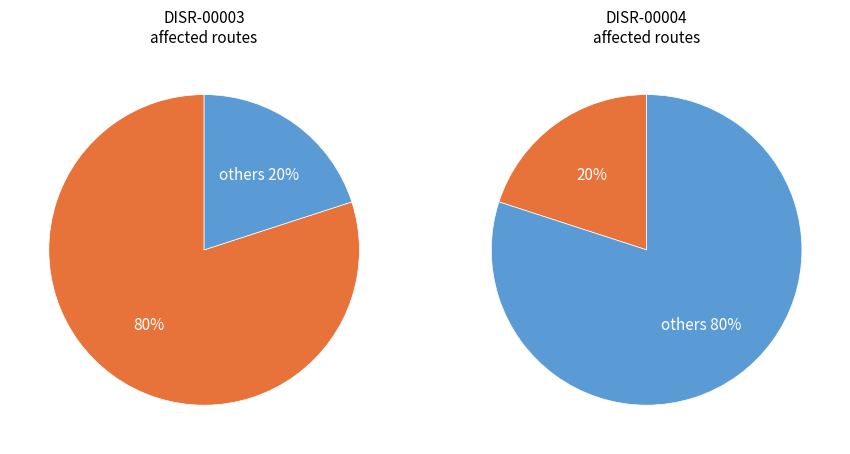

Which has a higher value, DISR-00004 or DISR-00003?

DISR-00003